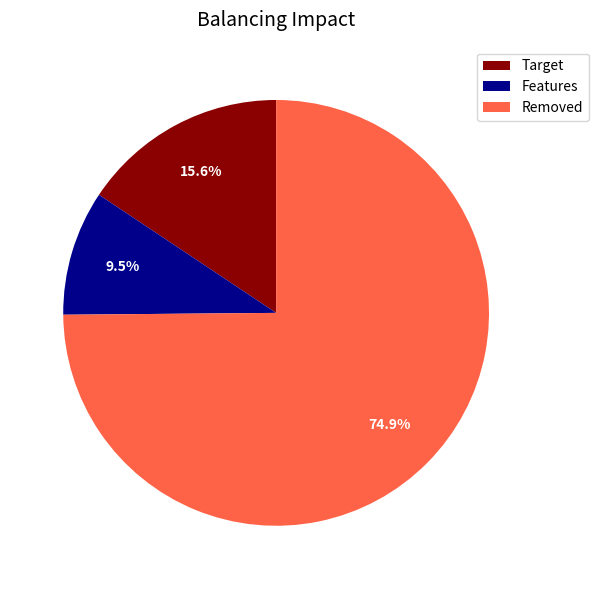

Between Target and Removed, which is larger?

Removed